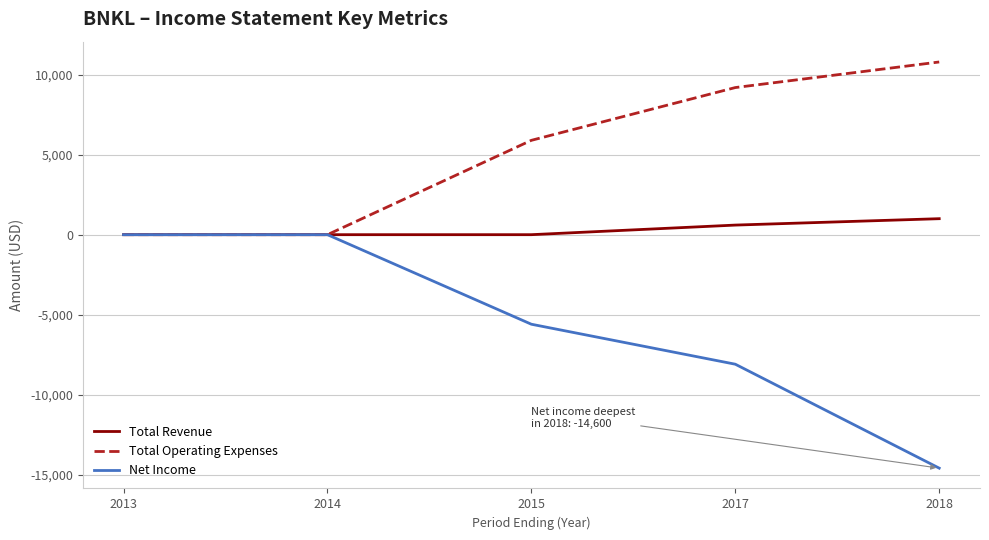

Reading left to right, transcribe all the data shown in this chart.

Total Revenue: 0	0	0	600	1000
Total Operating Expenses: 0	0	5900	9200	10800
Net Income: 0	0	-5600	-8100	-14600